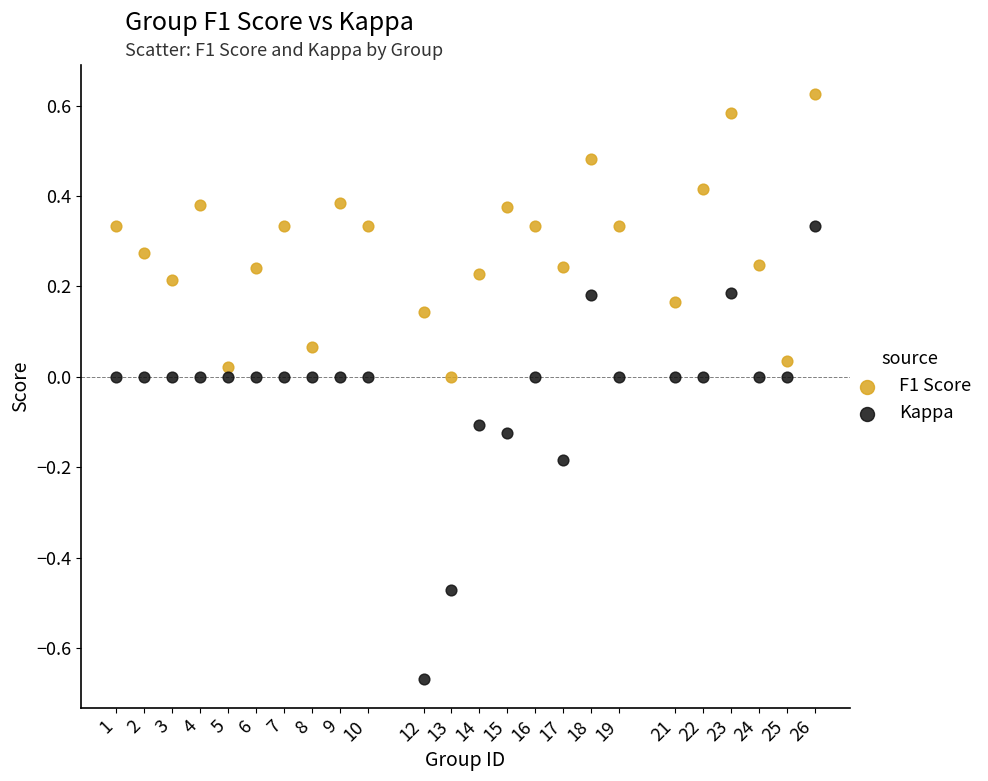

Which series reaches the minimum Y coordinate?

Kappa